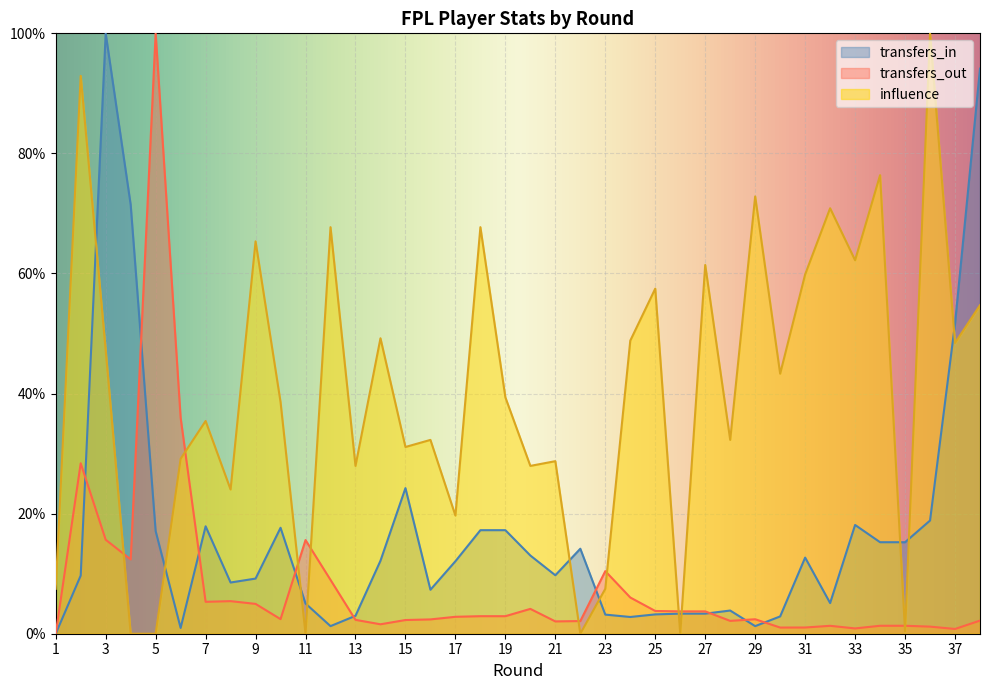

Rank the series by their maximum value, from lowest to highest.

transfers_in, transfers_out, influence